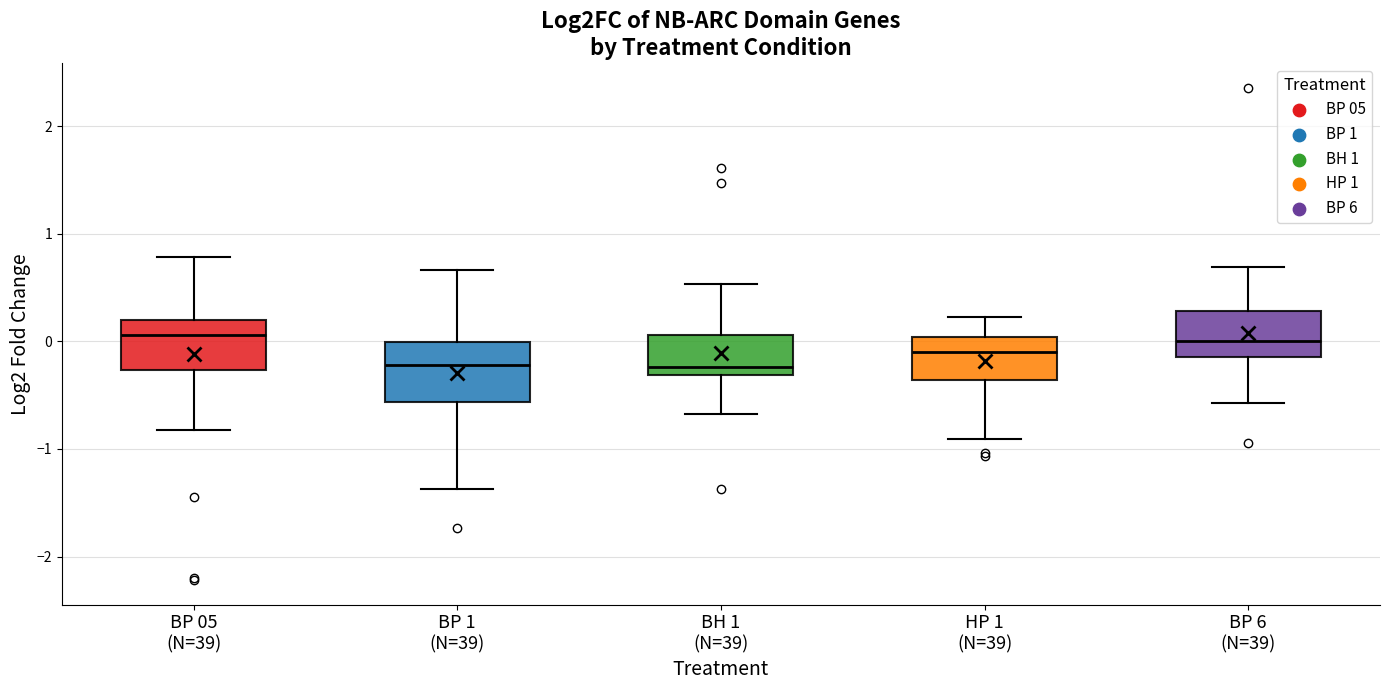

Reading left to right, read every box against the y-axis: the position of its median line, the range the box covers, and the ends of its whiskers. The values are not printed on the chart, so give them approximately, as read against the axis.

BP 05 (N=39): median 0.1, box -0.3 to 0.2, whiskers -0.8 to 0.8
BP 1 (N=39): median -0.2, box -0.6 to 0.0, whiskers -1.4 to 0.7
BH 1 (N=39): median -0.2, box -0.3 to 0.1, whiskers -0.7 to 0.5
HP 1 (N=39): median -0.1, box -0.4 to 0.0, whiskers -0.9 to 0.2
BP 6 (N=39): median 0.0, box -0.1 to 0.3, whiskers -0.6 to 0.7